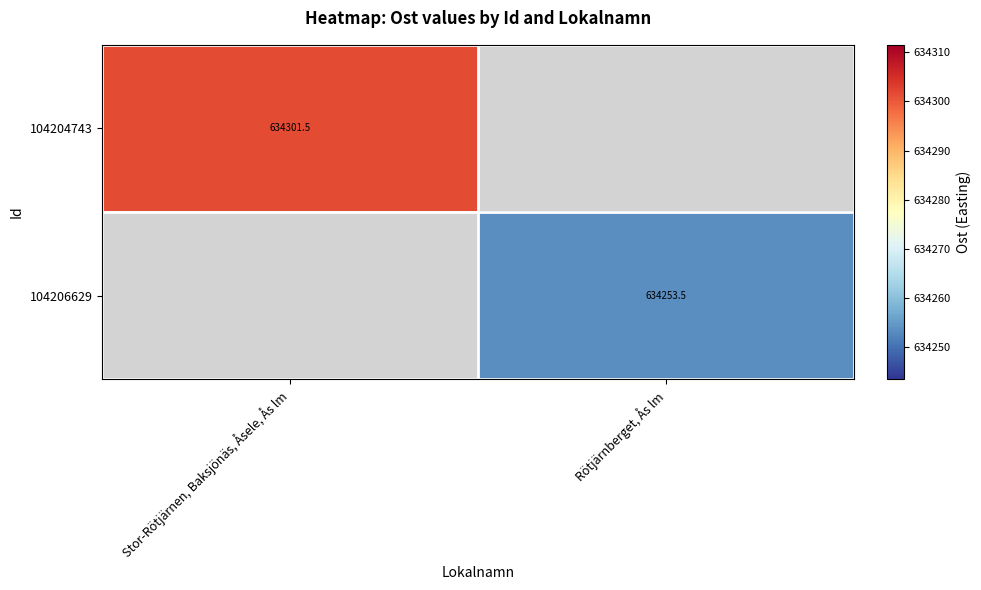

At which label is 104204743 closest to 634301?

Stor-Rötjärnen, Baksjönäs, Åsele, Ås lm